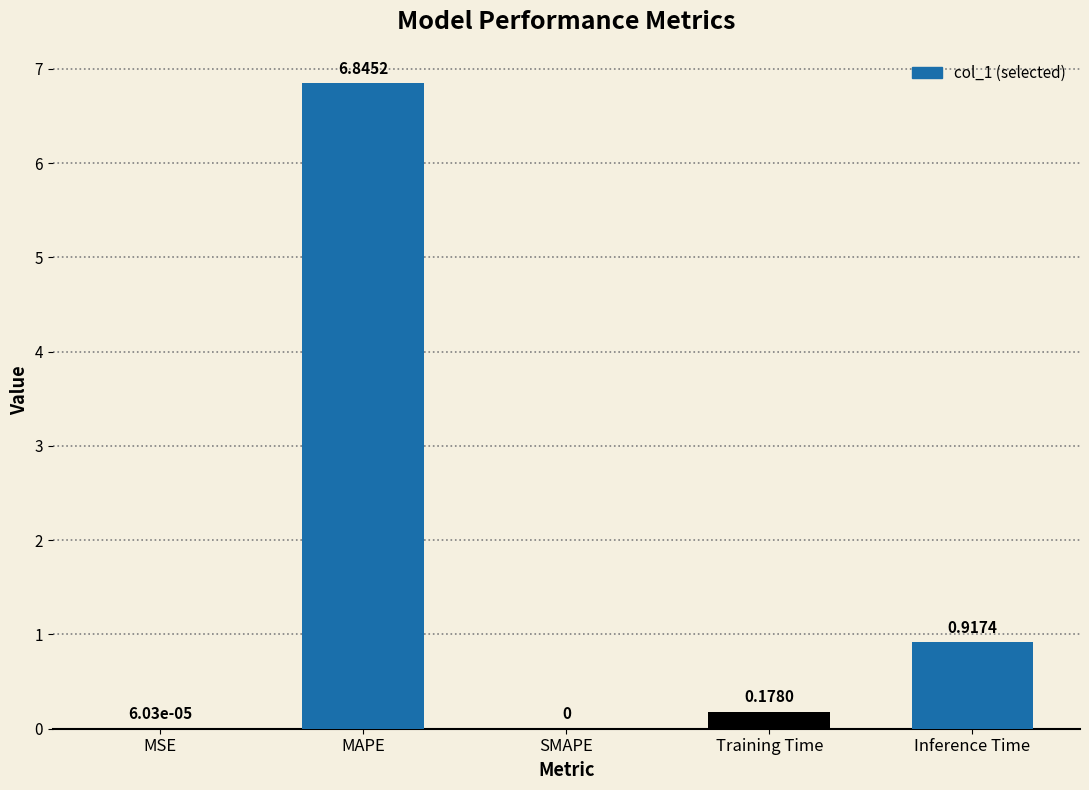

Which label corresponds to the largest value in the chart?

MAPE